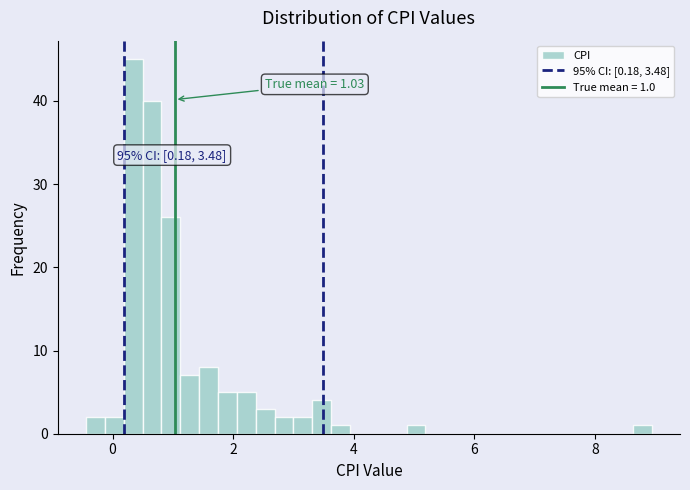

Read against the x-axis, roughly where is the centre of the tallest bar?

0.4